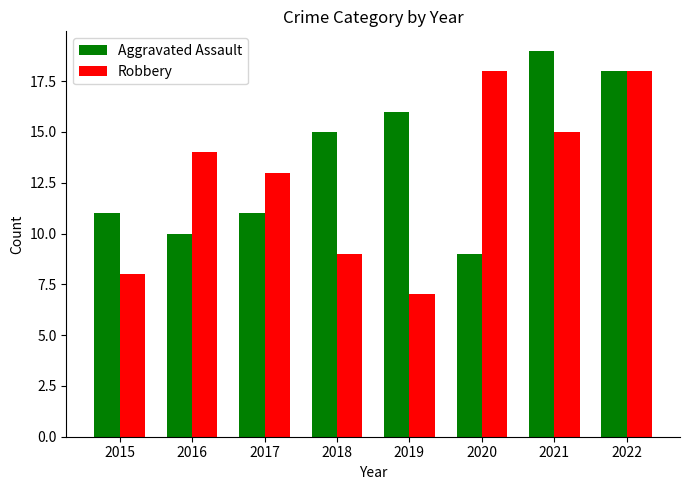

Which category has the highest value across all series?

2021